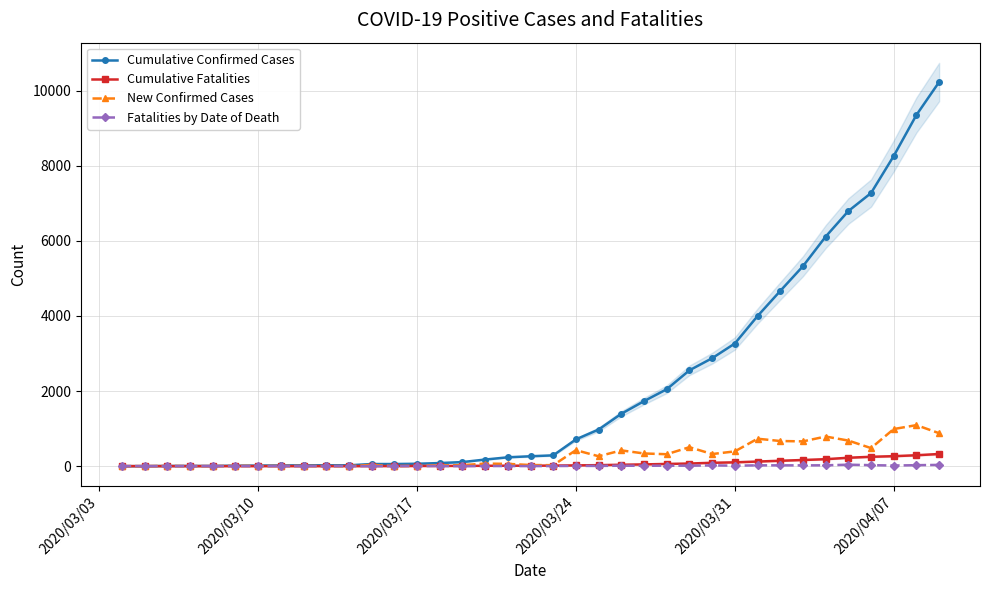

Reading left to right, list all the values displayed in this chart.

Cumulative Confirmed Cases: 0	0	5	5	5	12	15	18	22	22	22	56	56	63	82	108	175	235	263	287	712	975	1394	1731	2048	2552	2874	3266	3996	4665	5324	6112	6793	7273	8261	9353	10230
Cumulative Fatalities: 0	0	0	0	0	0	0	0	0	0	0	1	2	4	6	6	9	11	12	14	20	26	37	46	58	69	89	101	122	143	163	185	223	249	265	290	323
New Confirmed Cases: 0	0	5	0	0	7	3	3	4	0	0	34	0	7	19	26	67	60	29	25	425	263	419	337	317	504	322	392	730	669	659	788	681	480	988	1092	877
Fatalities by Date of Death: 0	0	0	0	0	0	0	0	0	0	0	1	1	2	2	0	3	2	1	2	6	6	11	9	12	11	20	12	21	21	20	22	38	26	16	25	33